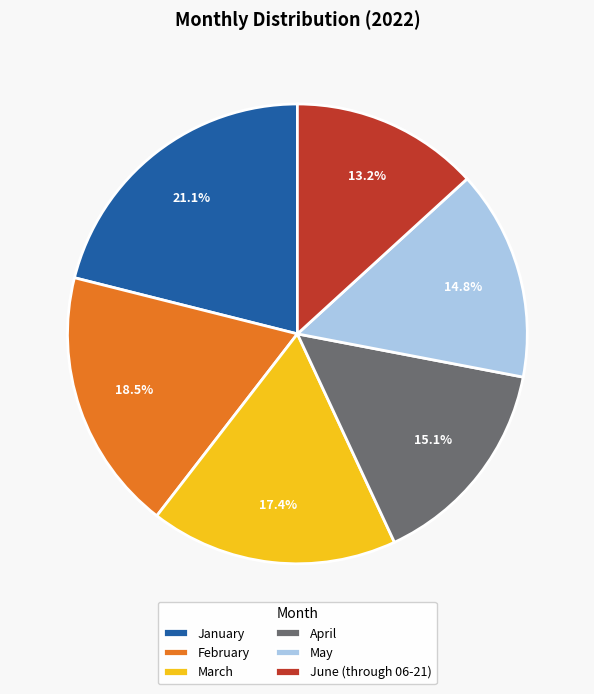

To the nearest percent, what is the combined percentage of May and June (through 06-21)?

28%